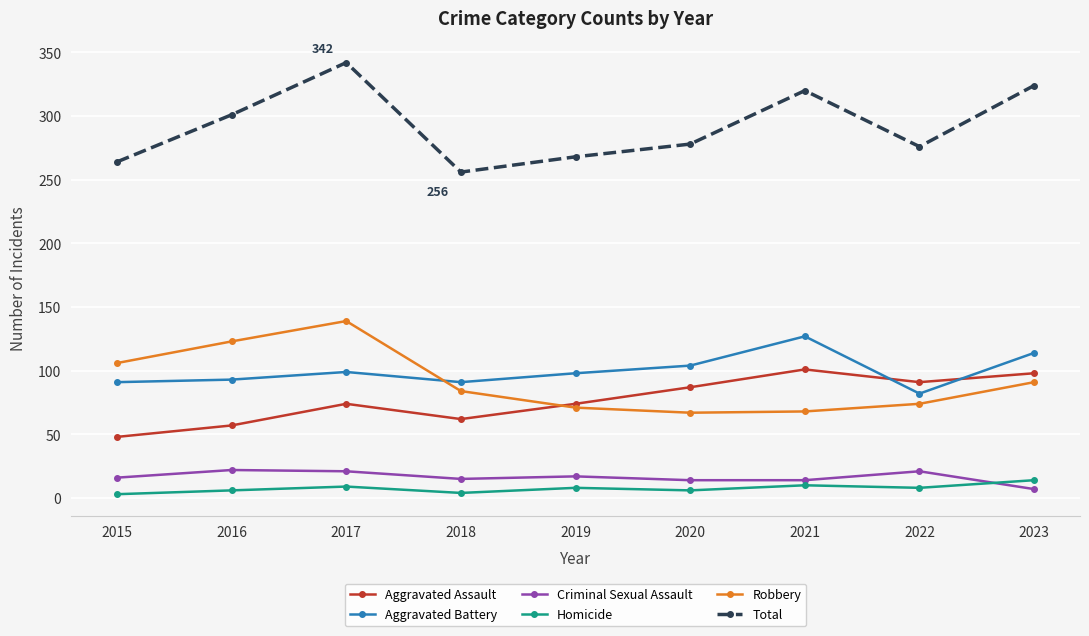

True or false: Criminal Sexual Assault and Aggravated Battery cross at least once.

False